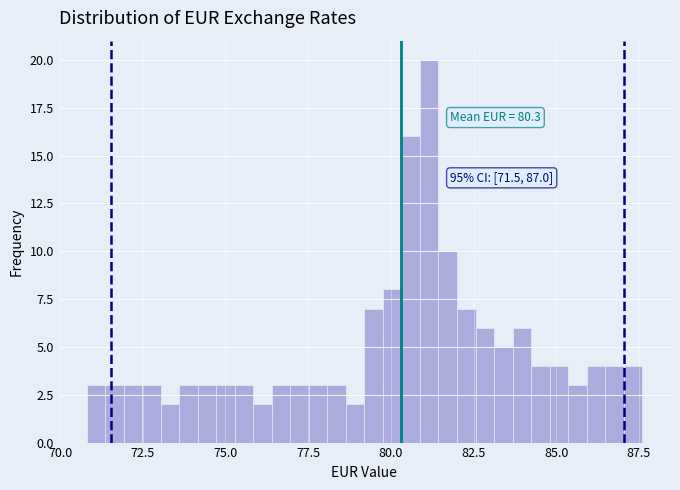

Around what value on the x-axis is the tallest bar? Give the approximate position of its centre, as read against the axis.

81.0